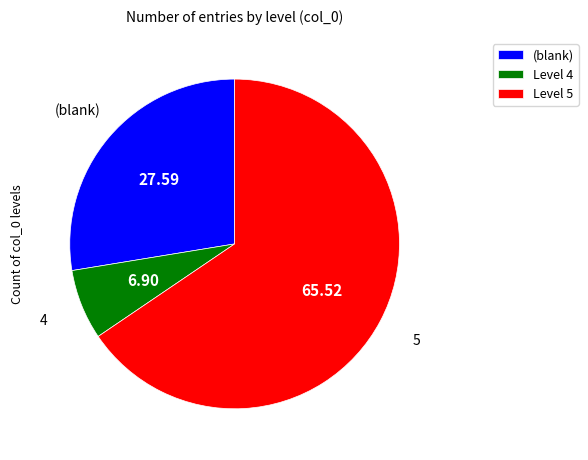

Is Level 5 the majority of the pie?

Yes